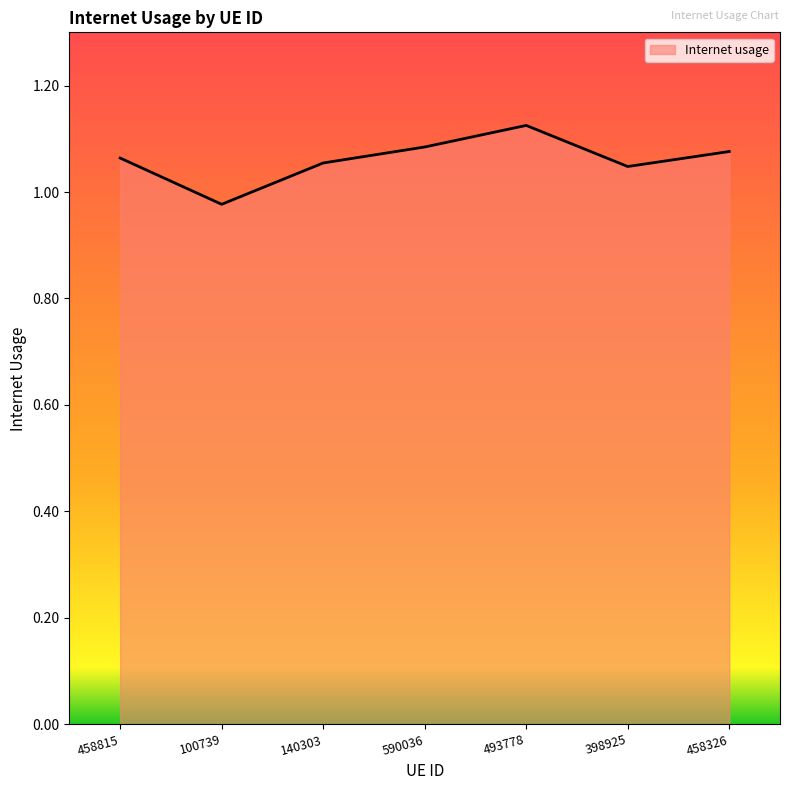

At which category does the data reach its first local peak?

493778